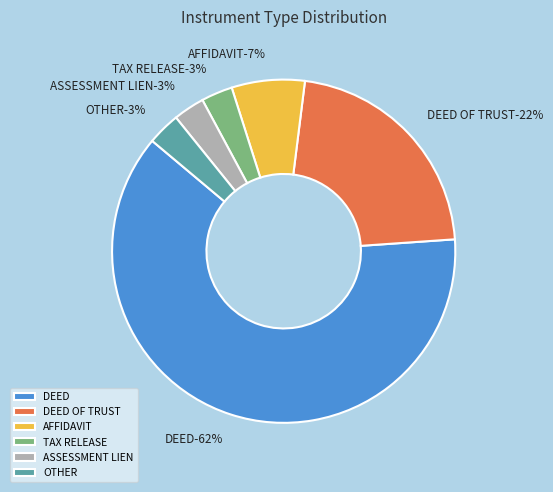

Approximately how many times larger is the value at DEED compared to DEED?

1.0